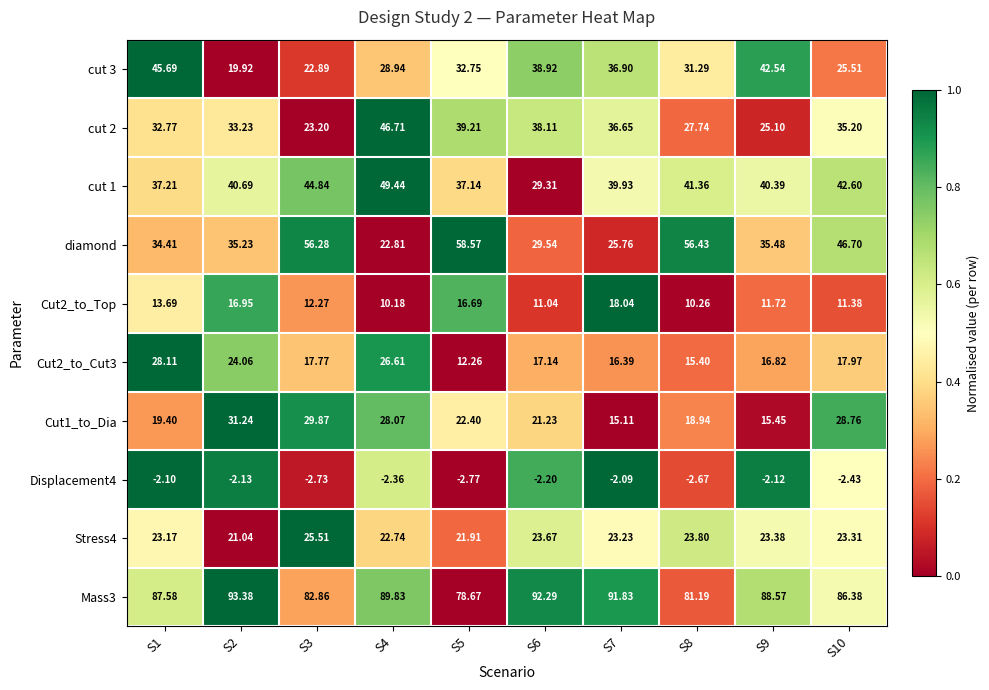

Which series has the largest range (max minus min)?

diamond